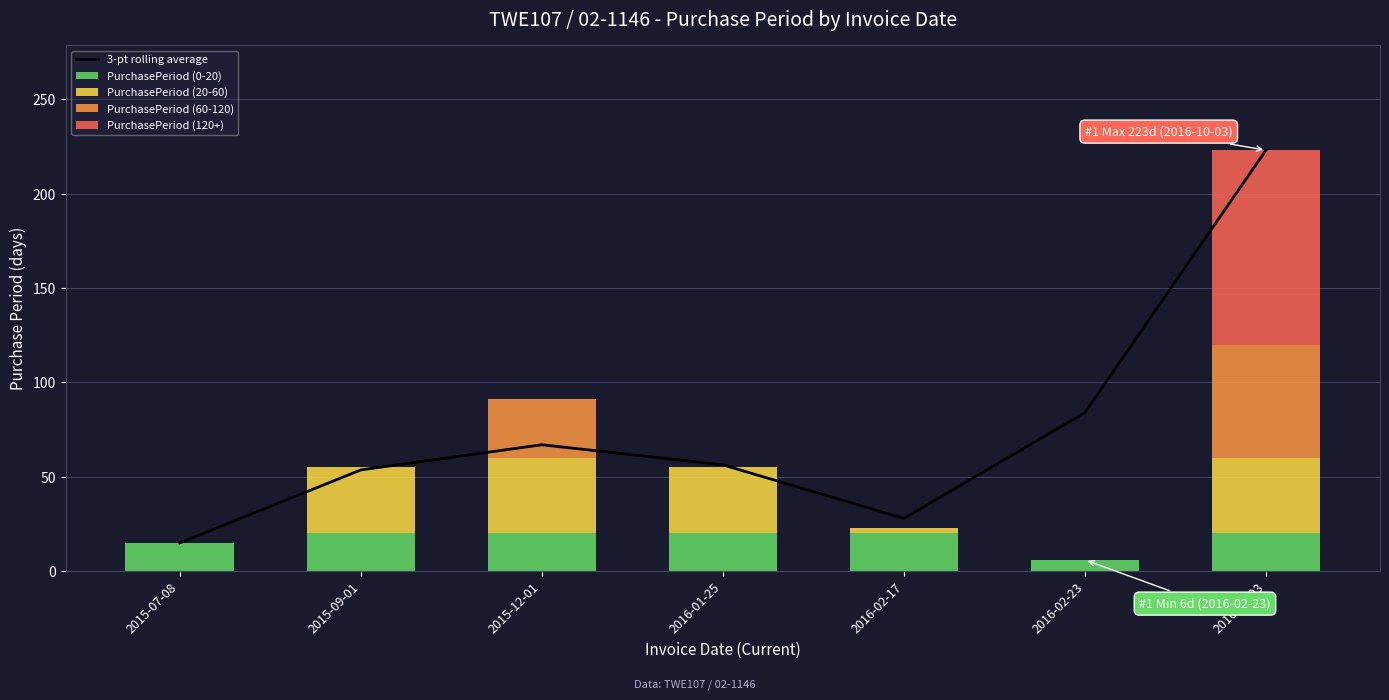

Which category has the highest value in the PurchasePeriod (20-60) series?

2015-12-01